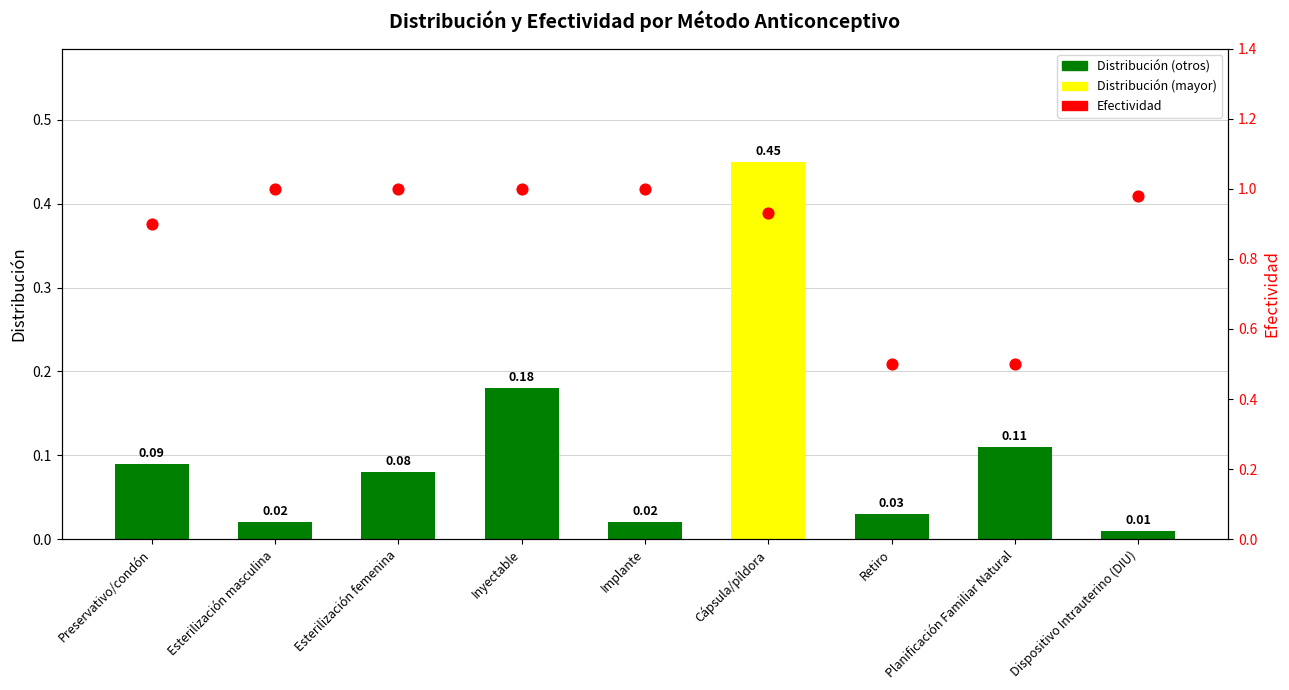

What is the total value across all series at Retiro?

0.5